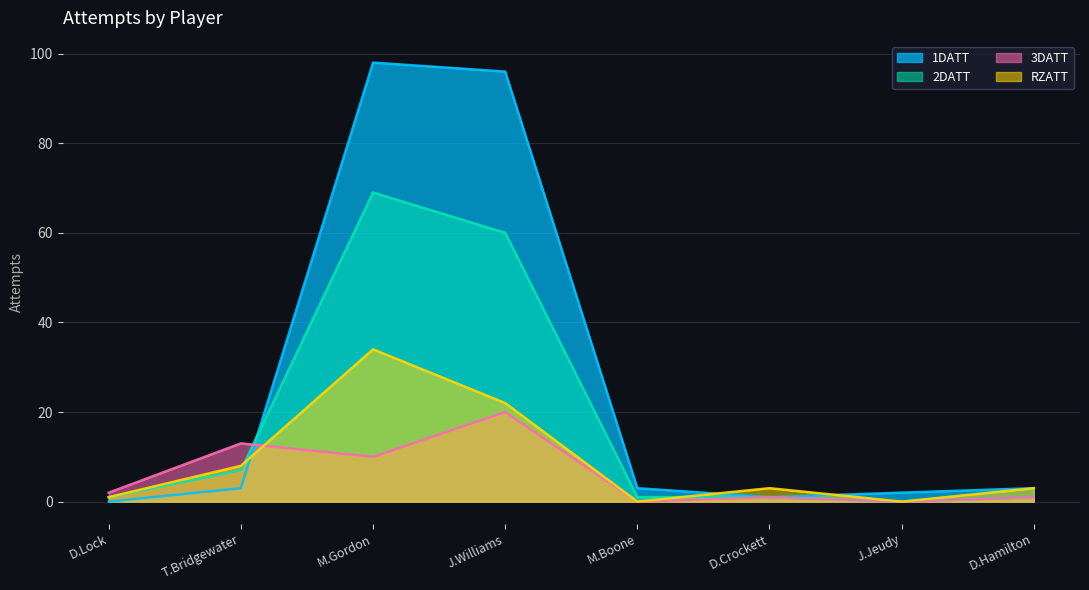

How many lines are shown in the chart?

4